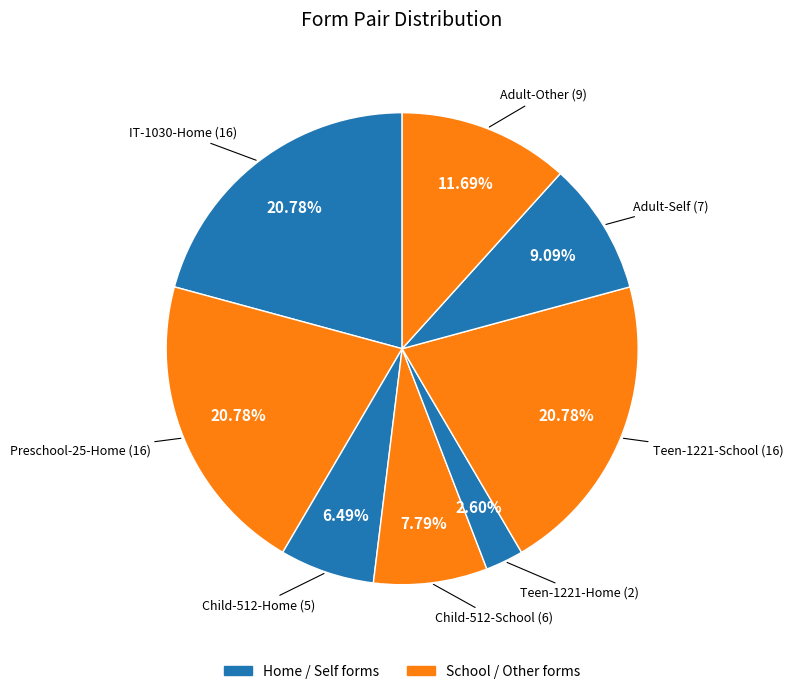

How many slices are in this pie chart?

8